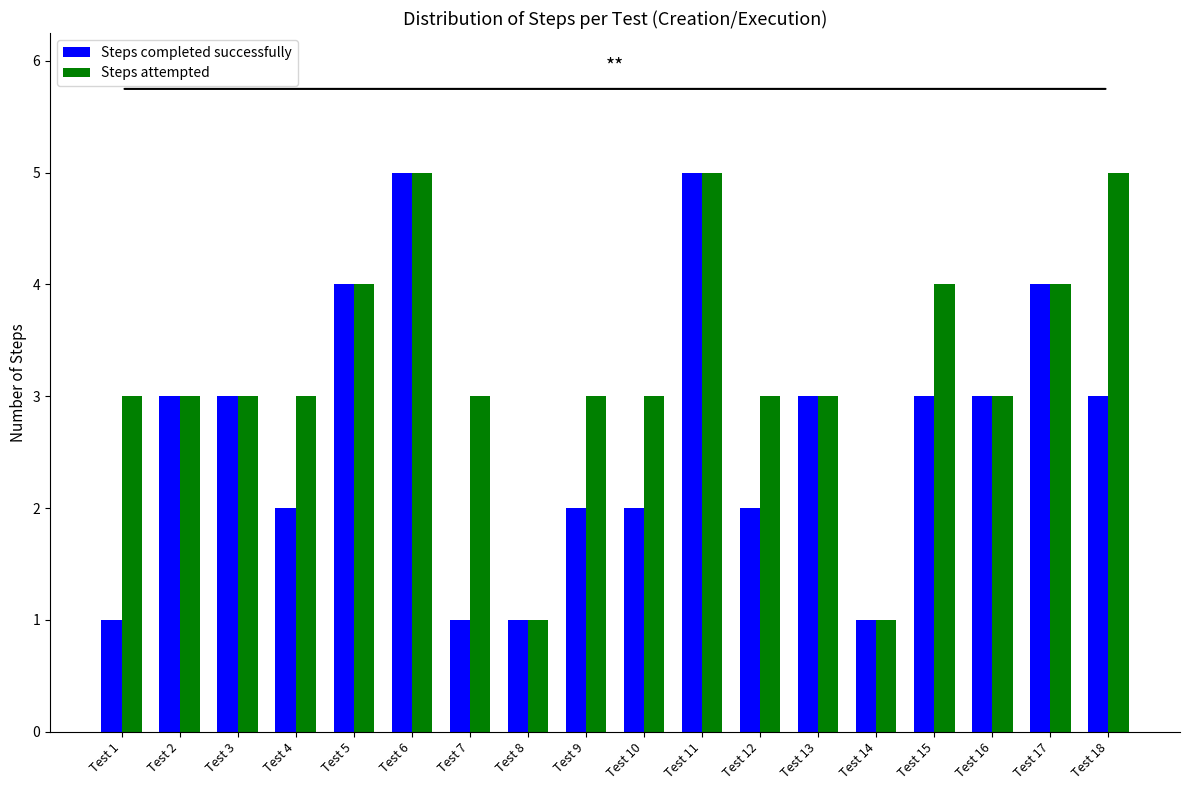

How many groups of bars are there?

18